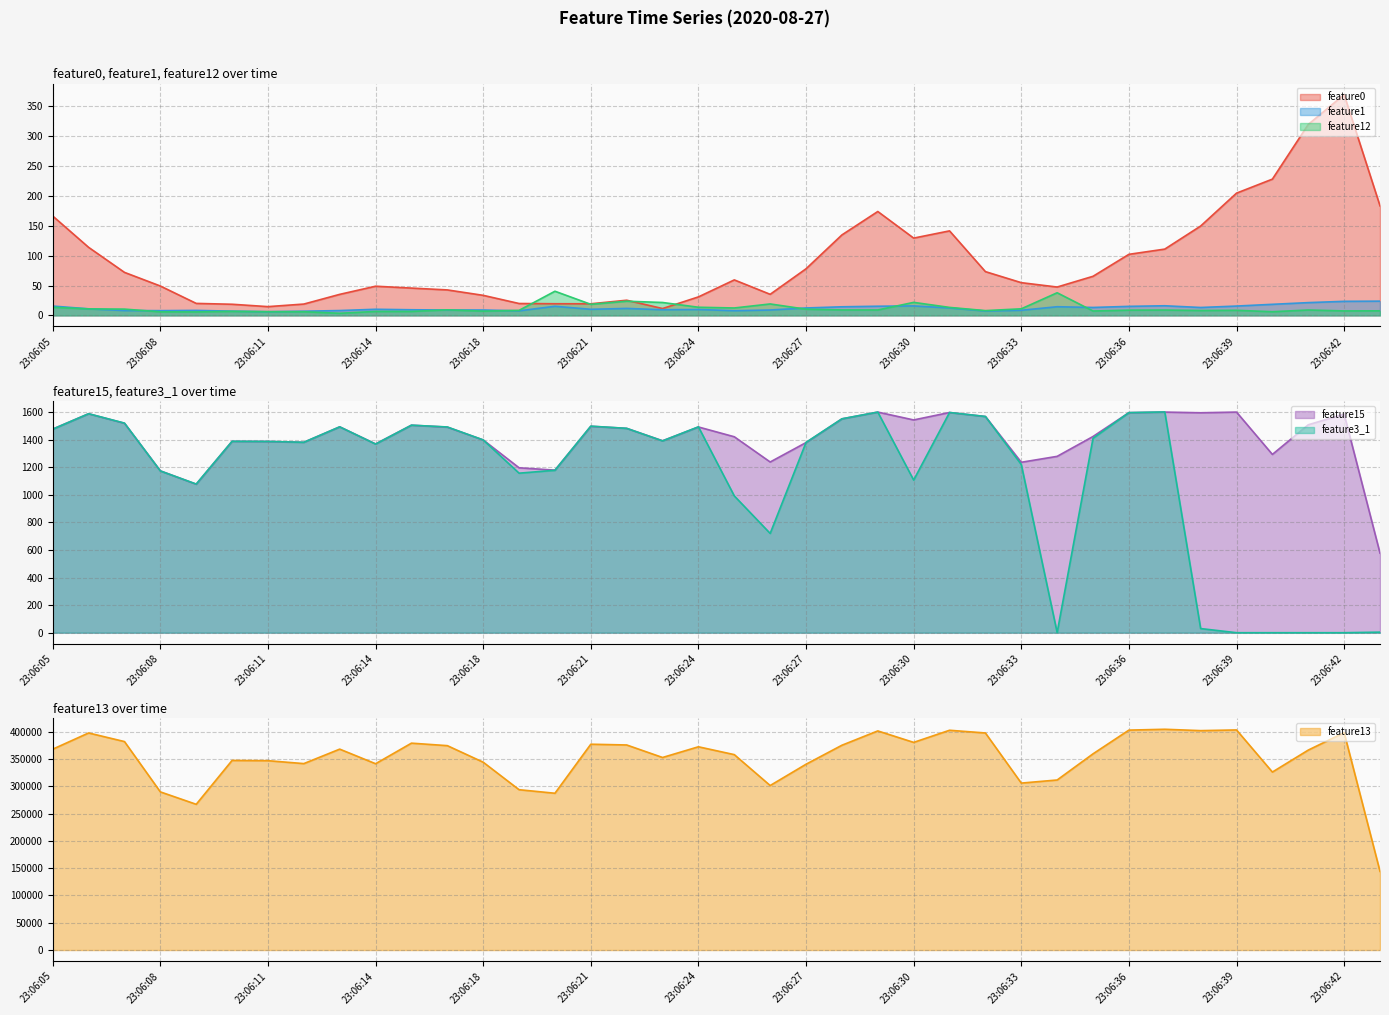

At 23:06:39, list the series in order from largest to smallest.

feature13, feature15, feature0, feature1, feature12, feature3_1